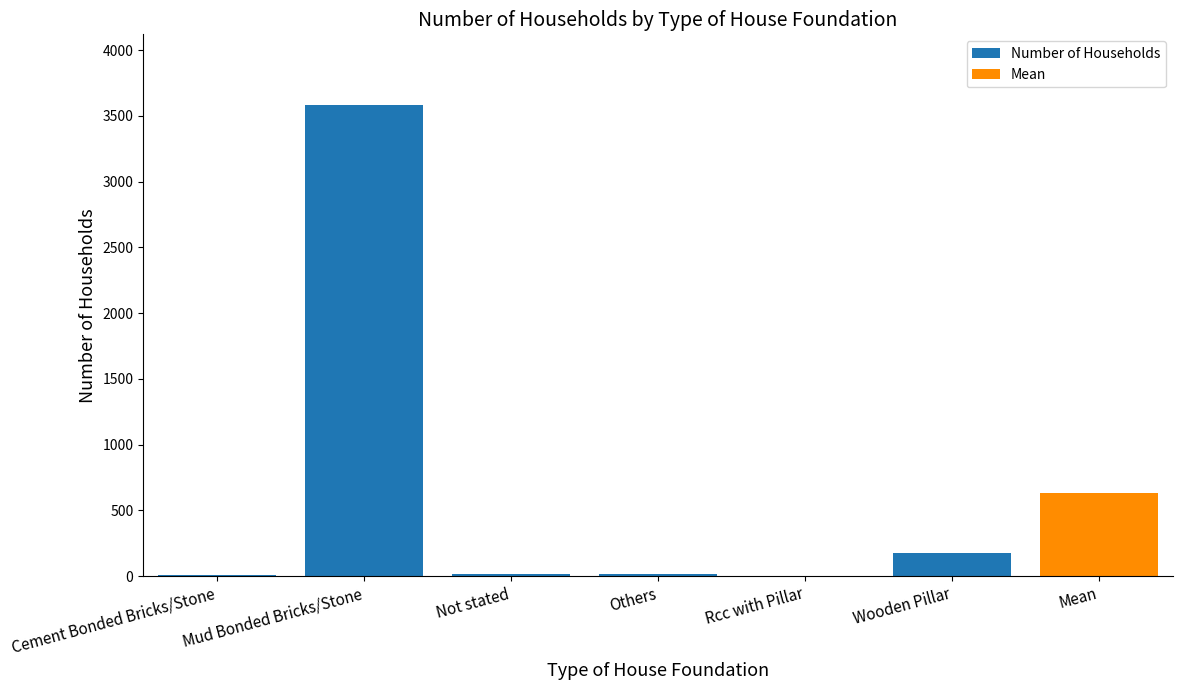

At which label does the data first exceed 18?

Mud Bonded Bricks/Stone